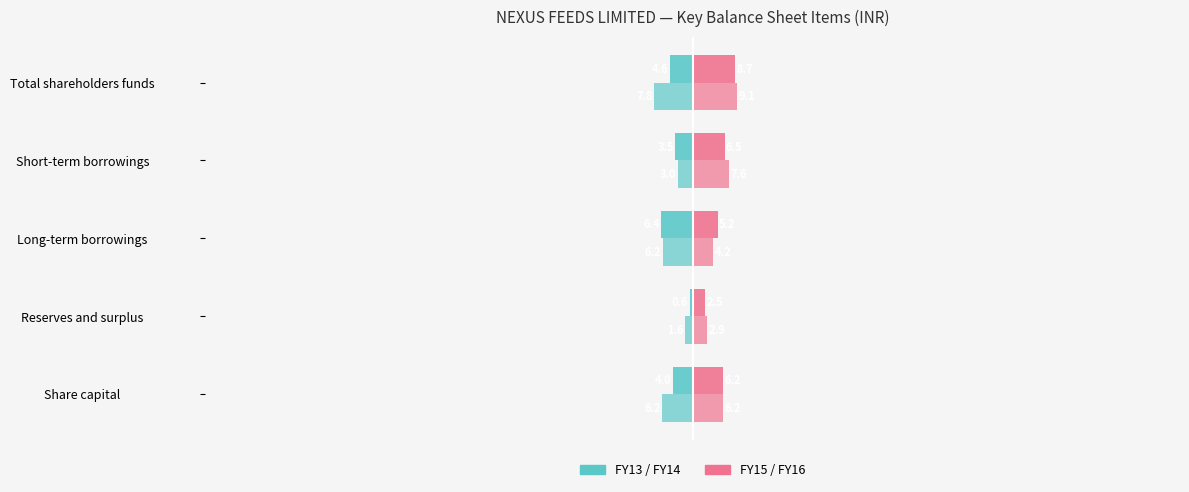

How many series are shown in this chart?

4